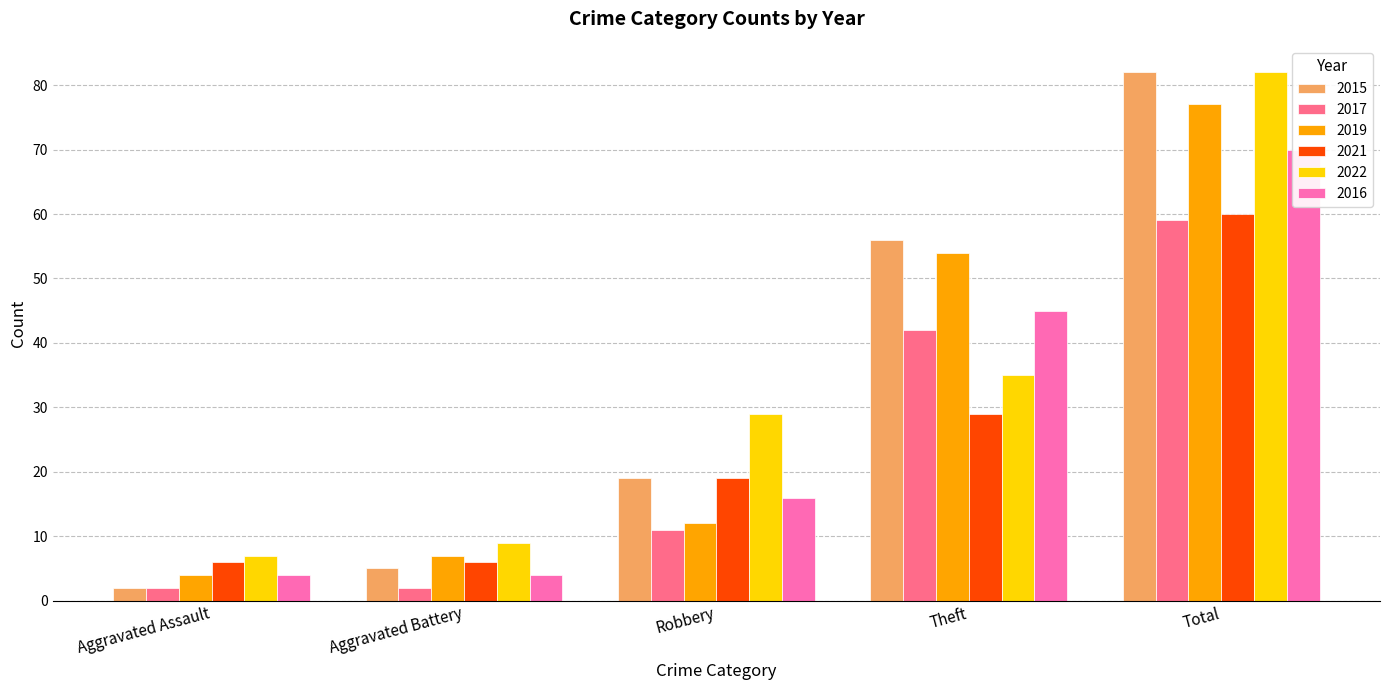

What is the label of the 4th bar from the right?

Aggravated Battery